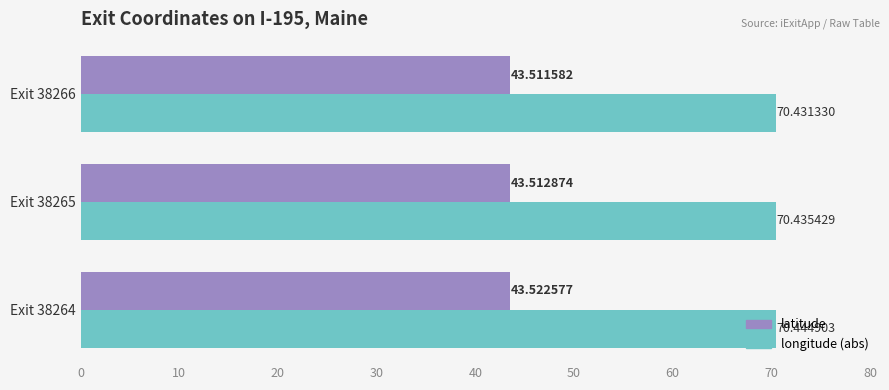

What is the sum of all longitude (abs) values?

211.3